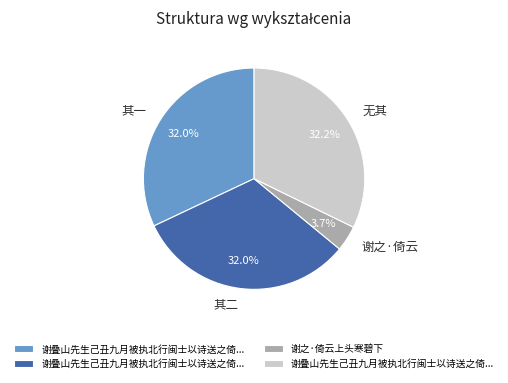

Which category has the smallest portion of the pie?

谢之·倚云